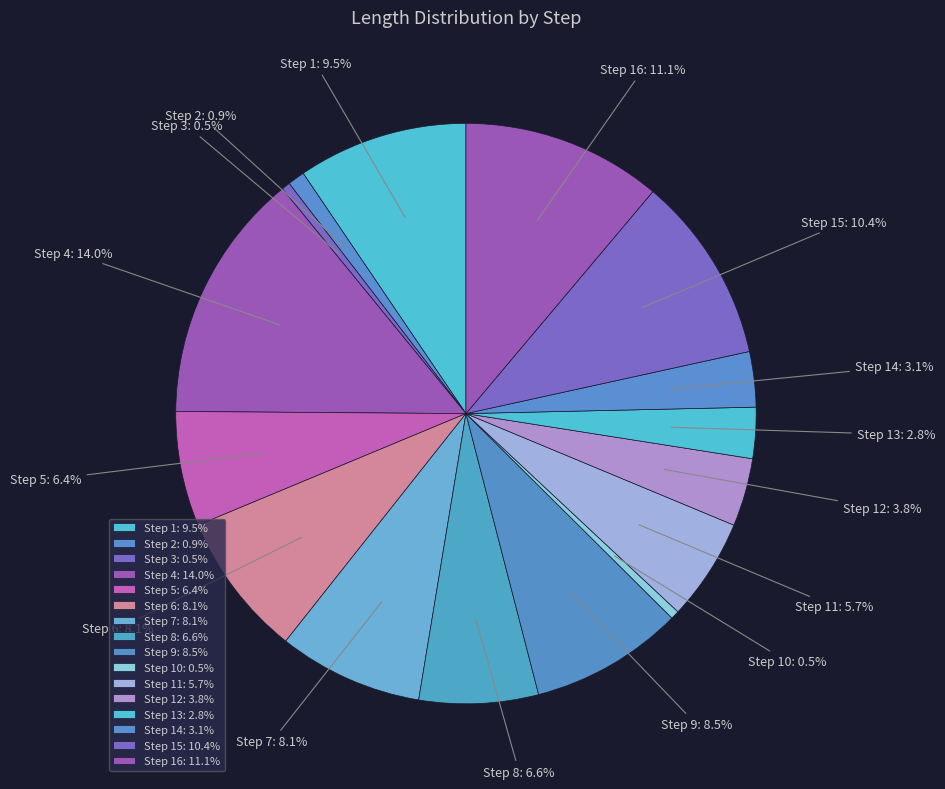

True or false: Step 6 accounts for 1% of the total.

False